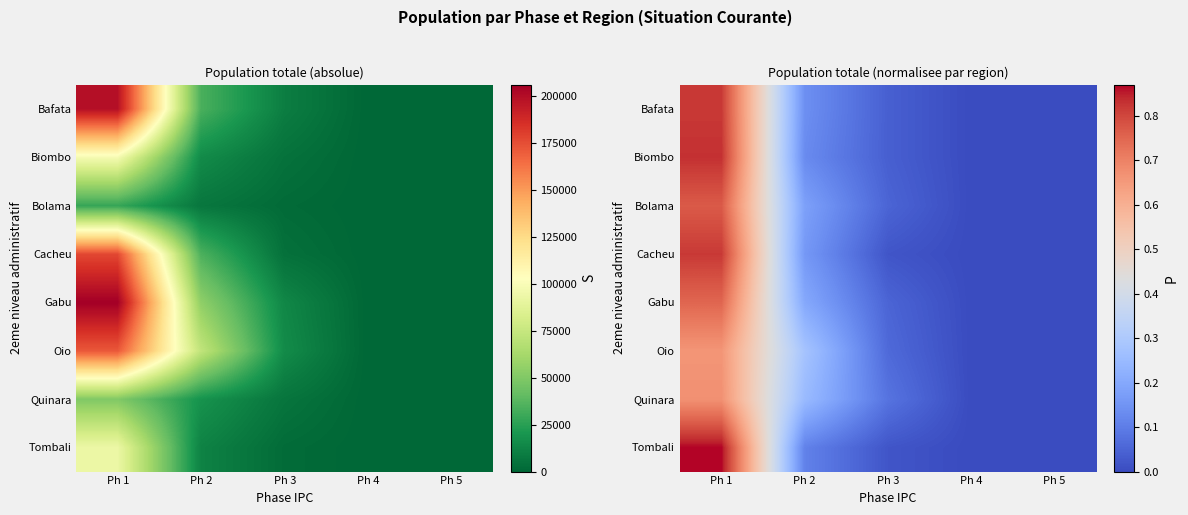

What is the maximum value shown in the chart?

0.9